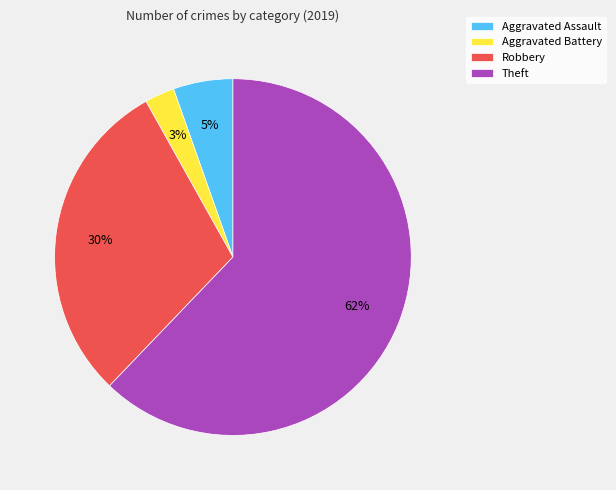

True or false: Aggravated Assault accounts for 20% of the total.

False